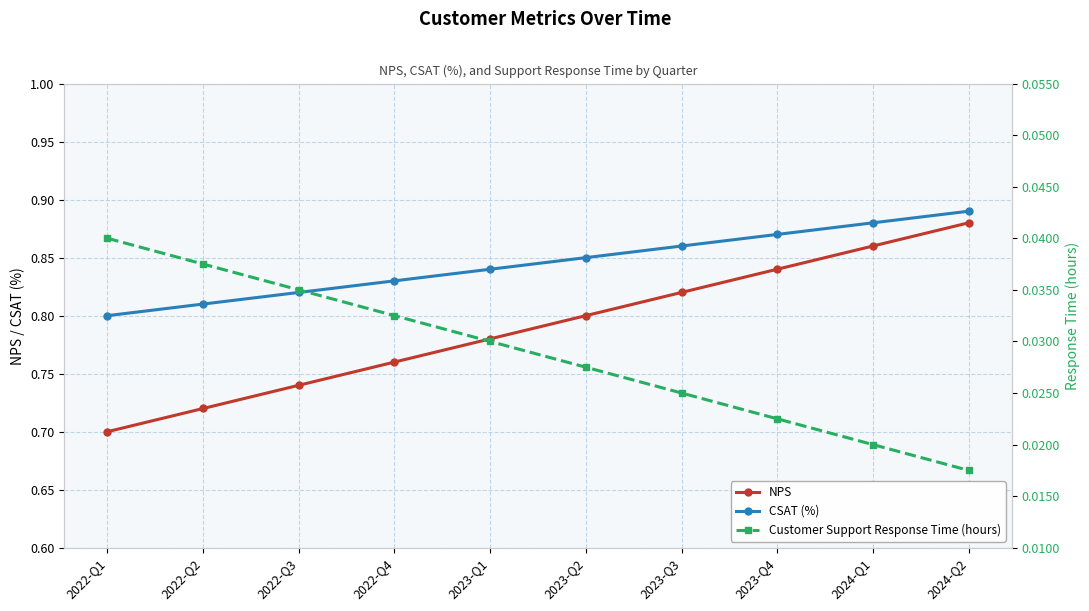

True or false: NPS and Customer Support Response Time (hours) cross at least once.

False